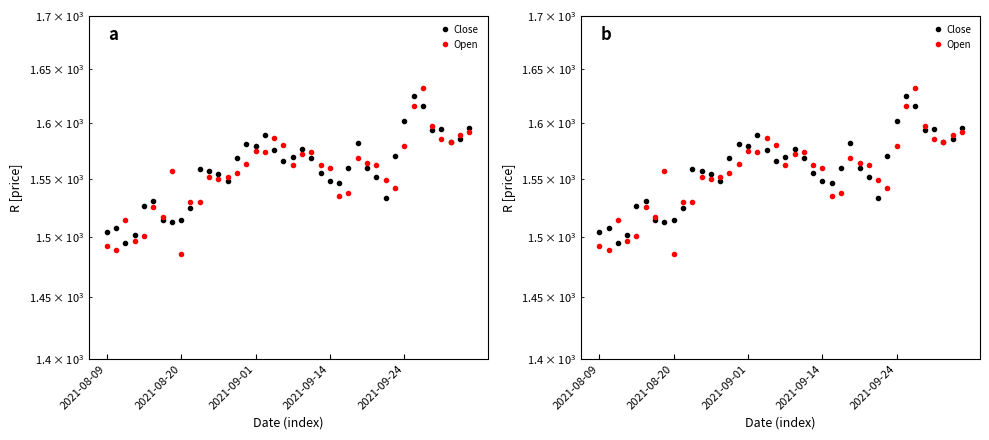

What is the spread (max minus min) of values at 19?

14.2